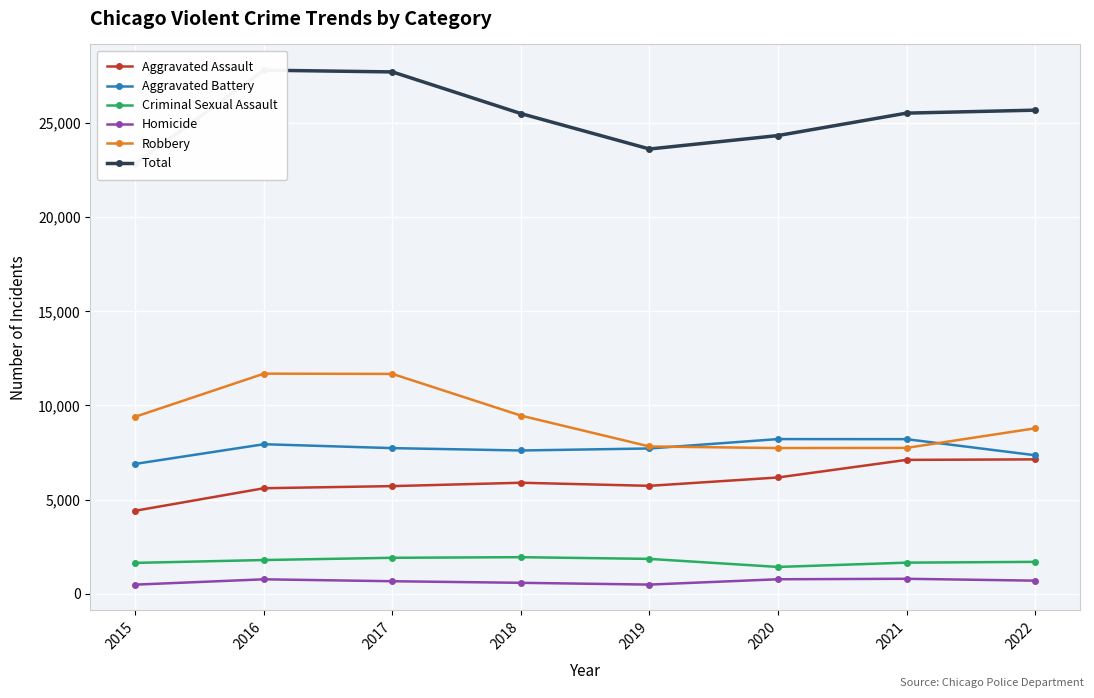

Between 2016 and 2021, which series saw the biggest shift?

Robbery